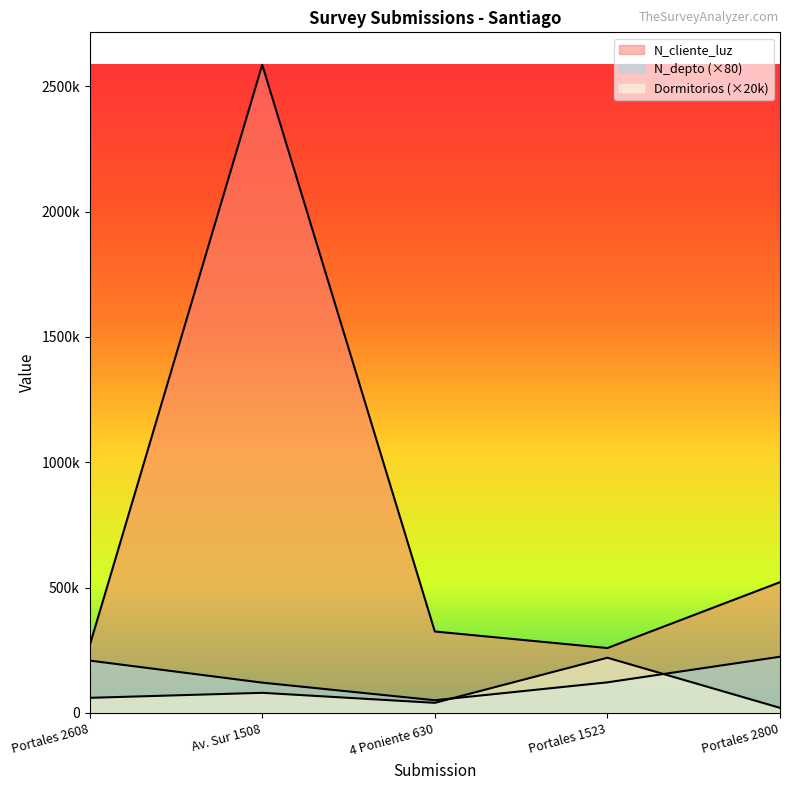

Which series has the largest total across all categories?

N_cliente_luz